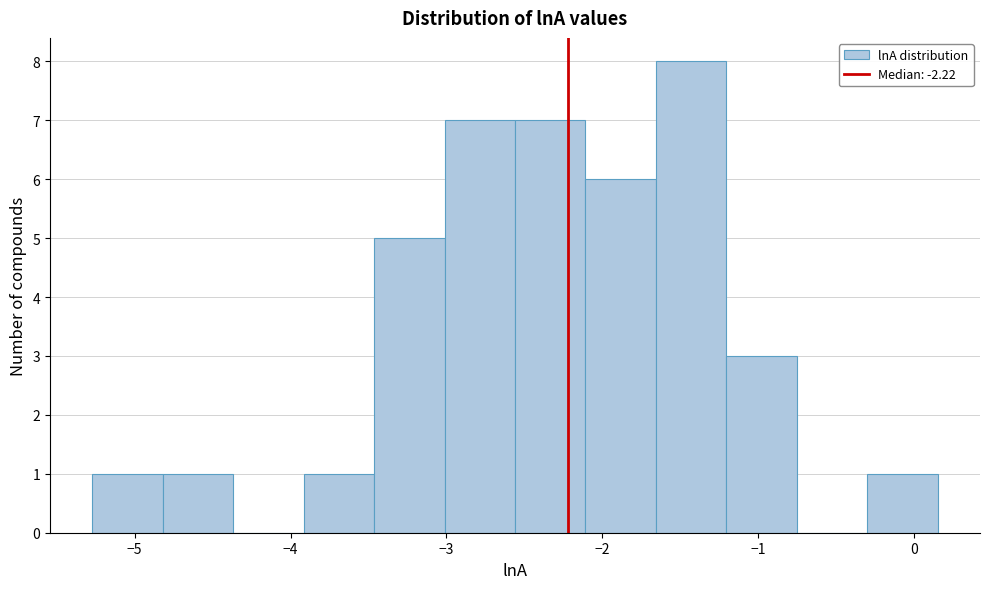

Over which range of the x-axis is the bar tallest?

-1.7 to -1.2